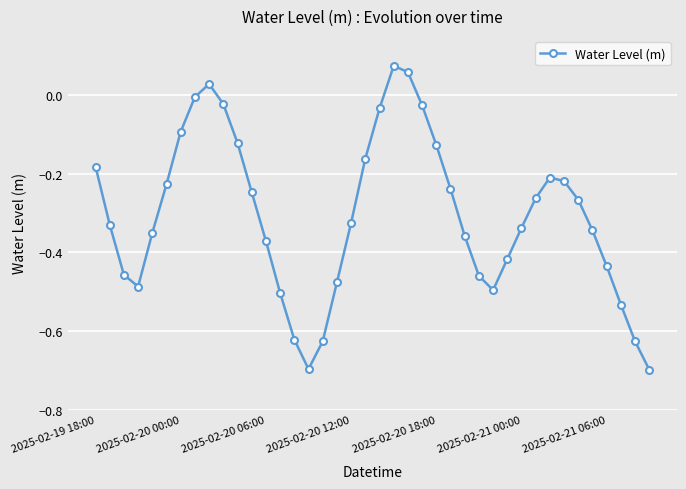

True or false: there are more than 2 points higher than both neighbors.

True